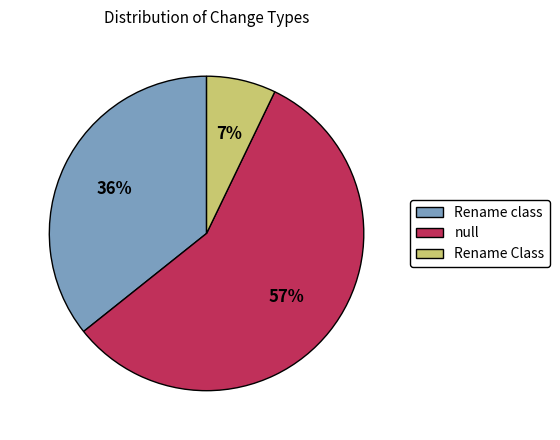

Rank the categories by value from highest to lowest.

null, Rename class, Rename Class